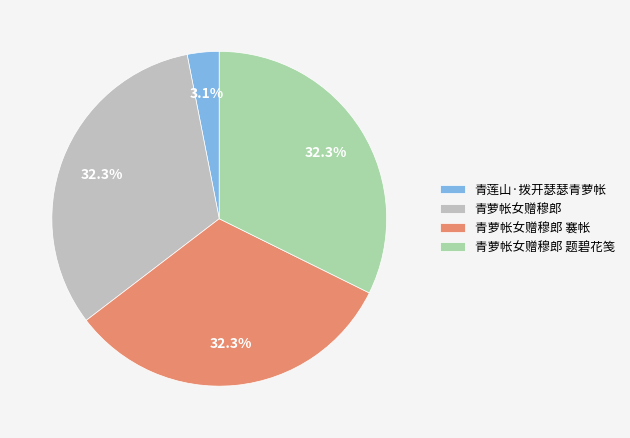

To the nearest percent, what is the average slice percentage?

25%